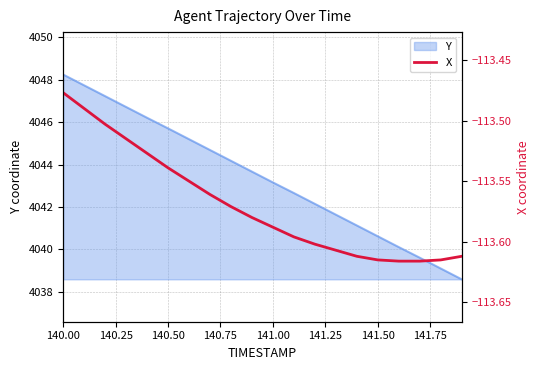

How many lines are shown in the chart?

1